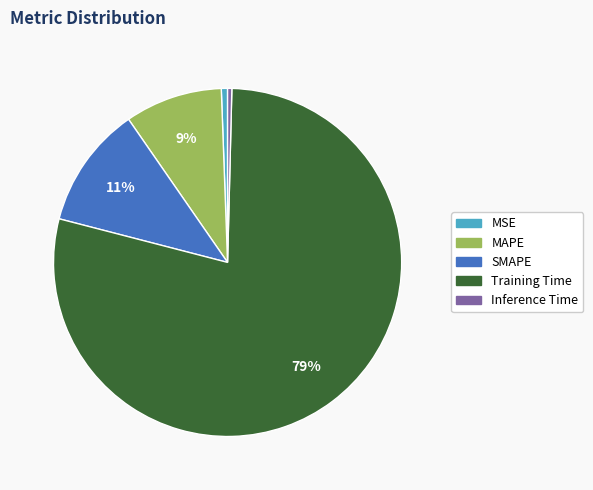

Which slice is the largest?

Training Time